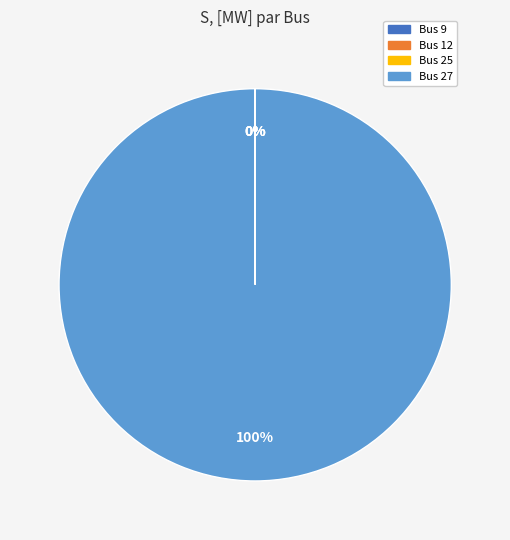

To the nearest percent, what is the average slice percentage?

25%